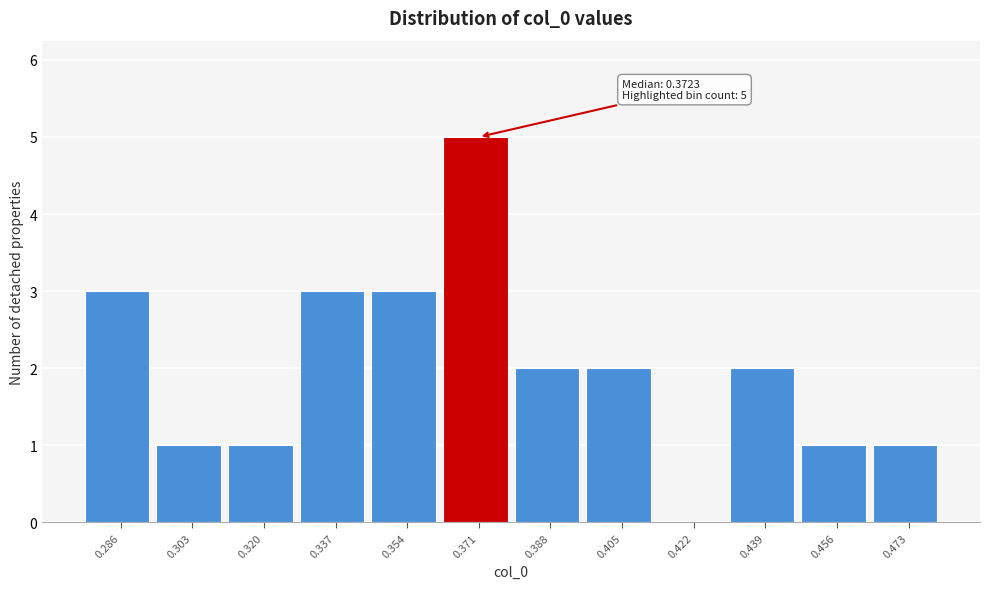

Reading left to right, transcribe all the data shown in this chart.

0.286=3	0.303=1	0.320=1	0.337=3	0.354=3	0.371=5	0.388=2	0.405=2	0.422=0	0.439=2	0.456=1	0.473=1